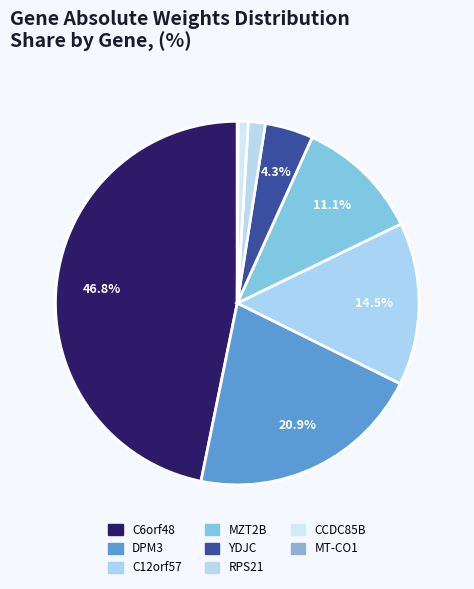

True or false: CCDC85B accounts for 11% of the total.

False